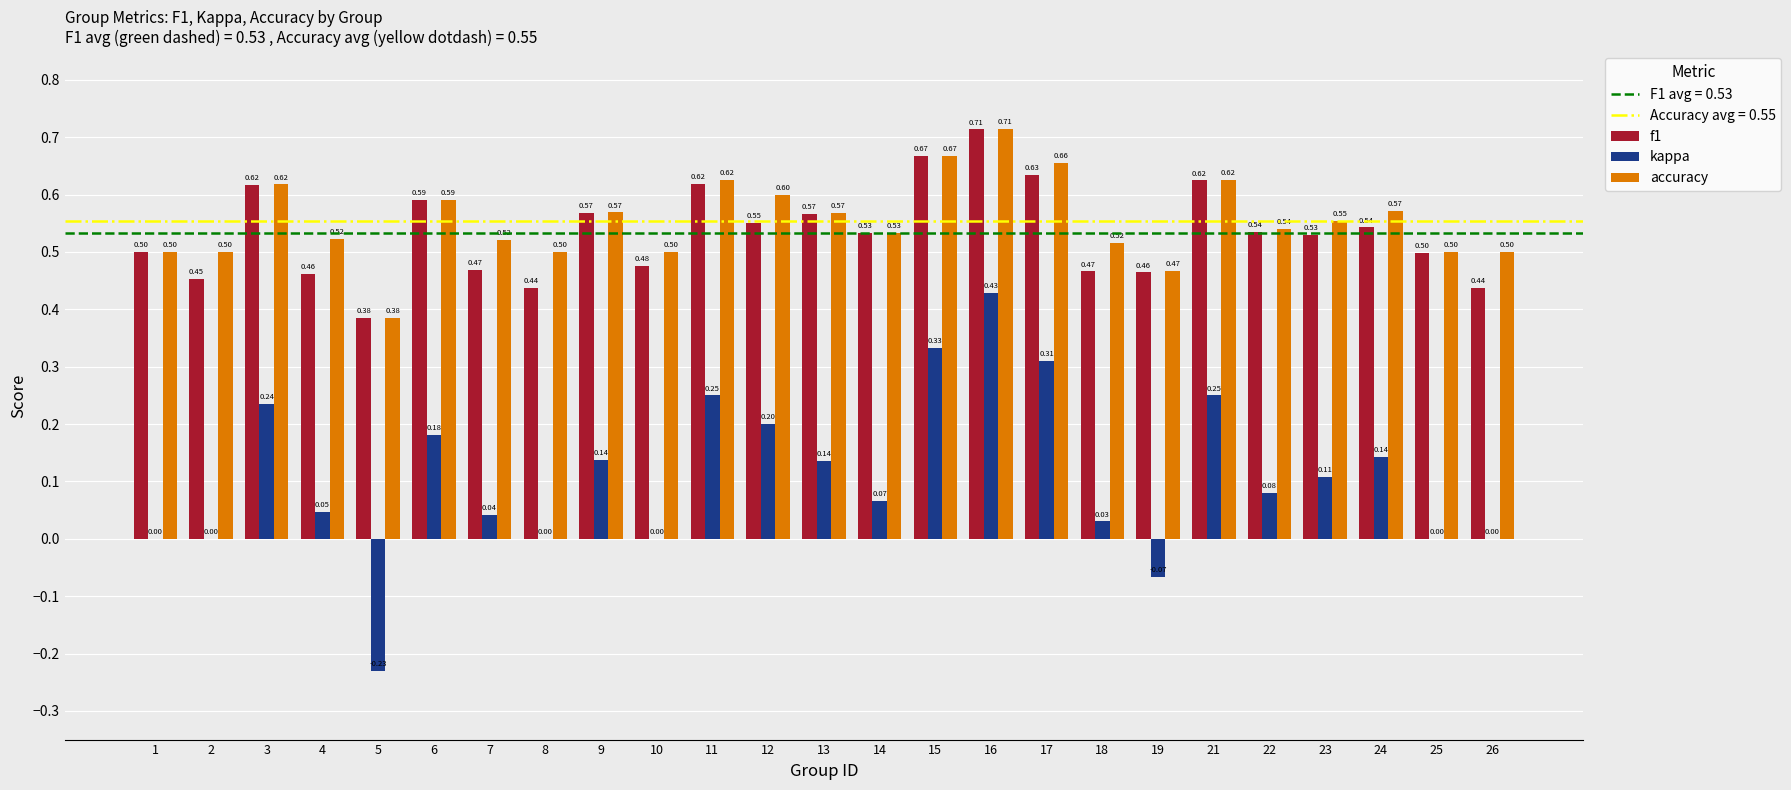

Which series has the largest total across all categories?

accuracy